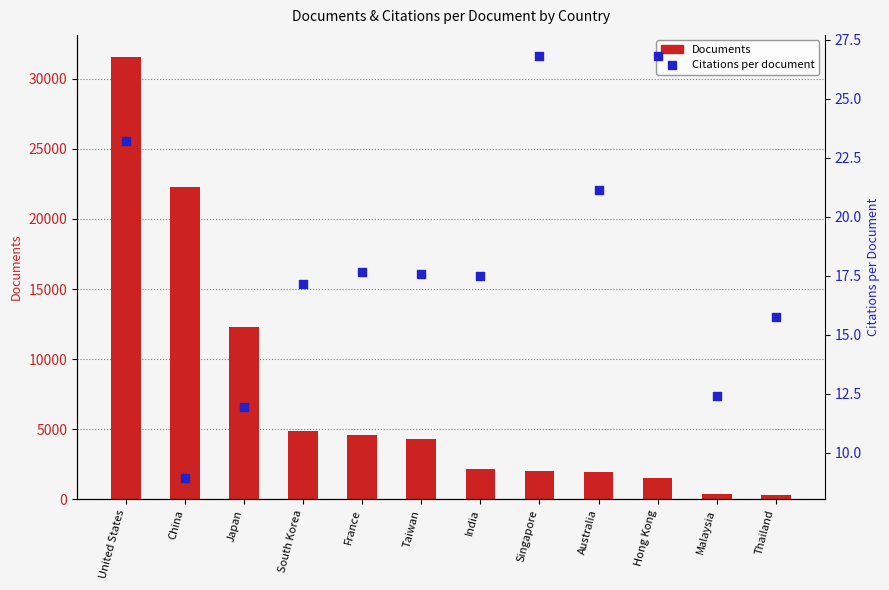

Is the value of Citations per document at South Korea greater than the value of Documents at United States?

No